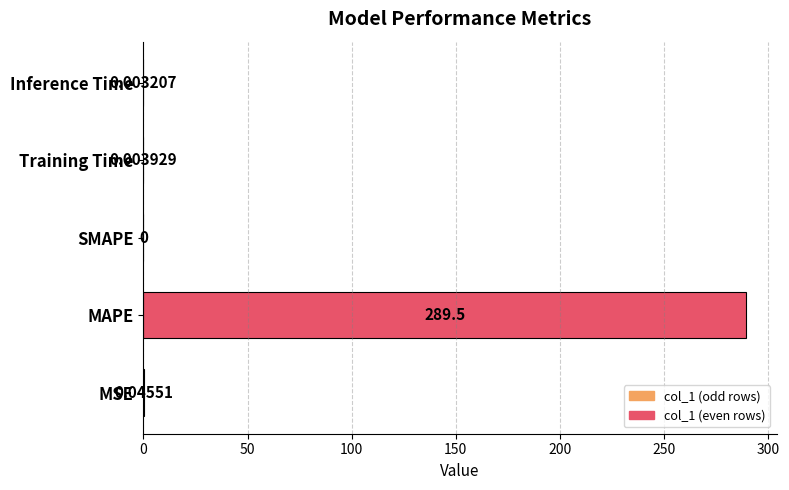

What is the sum of all values?

289.5